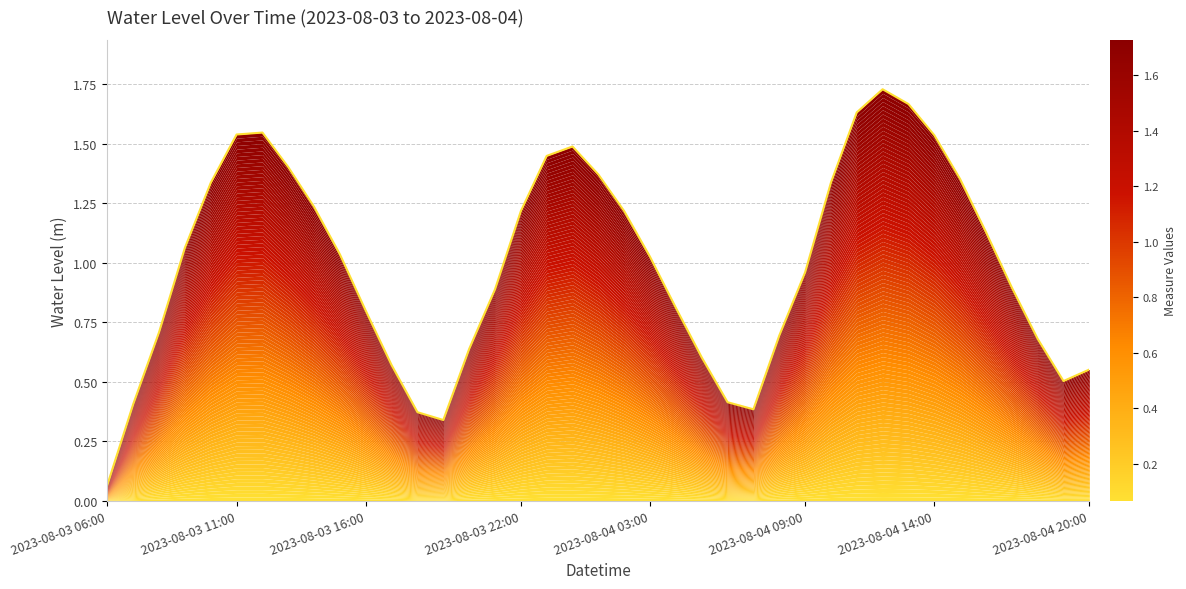

How many data points are less than 1?

19